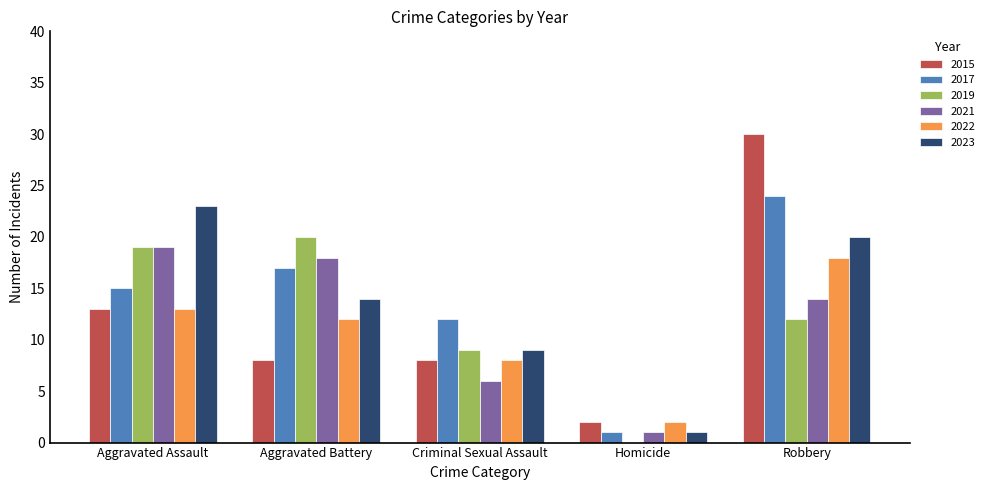

What is the average value of the 2021 series?

12